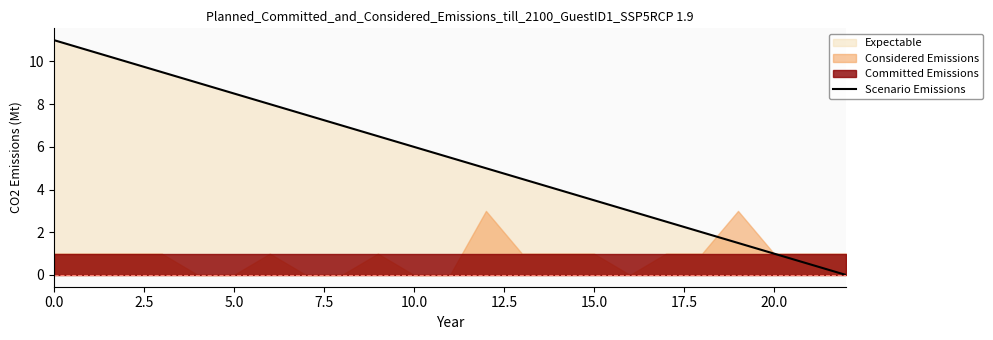

What is the sum of the values at 0.0 and 13?

15.5